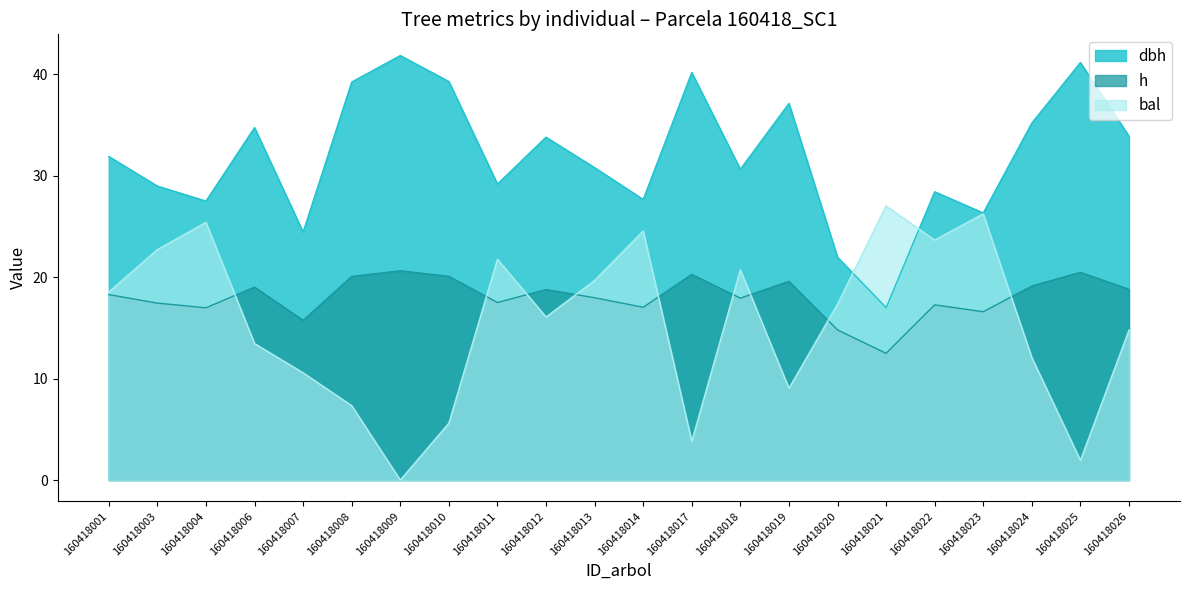

List the series in order of their overall mean, lowest first.

bal, h, dbh